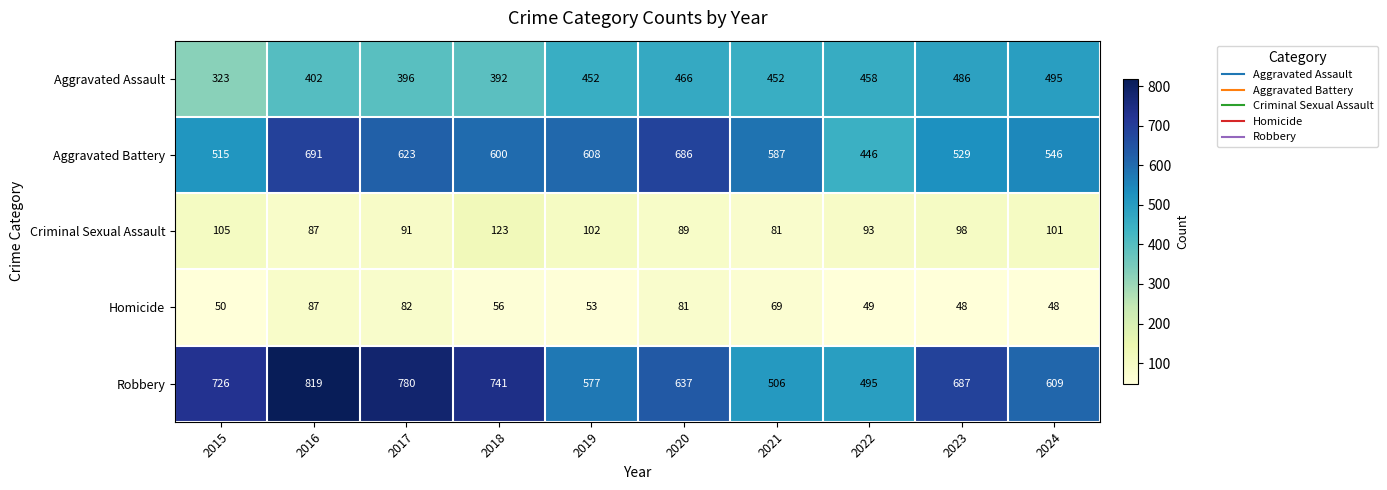

At which category is the sum across all series the highest?

2016